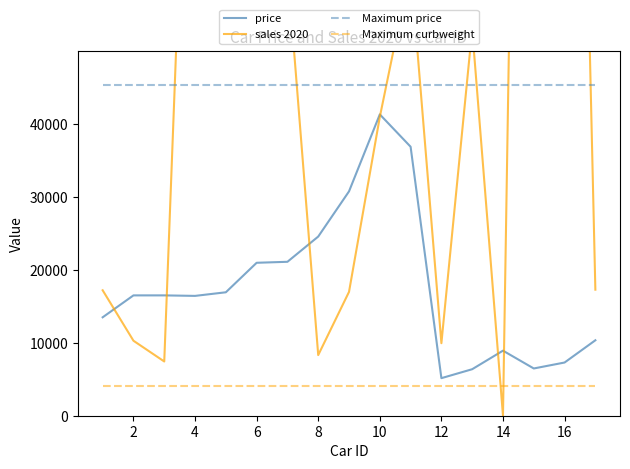

True or false: Maximum price and sales 2020 intersect in this chart.

True